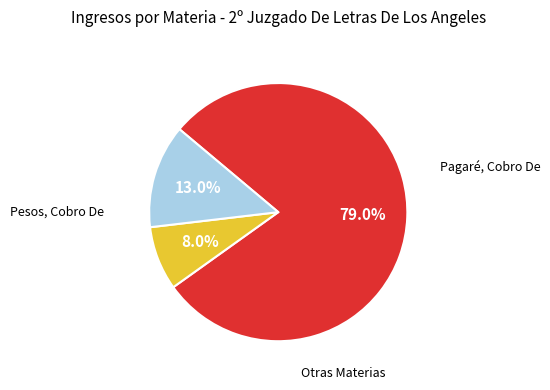

Is there any slice that represents more than half of the pie?

Yes